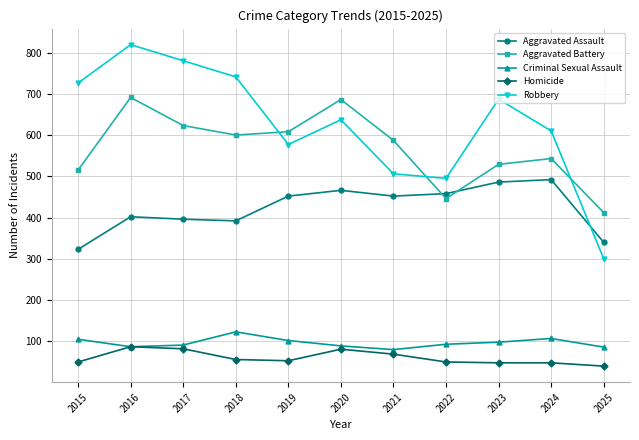

Does the chart have visible grid lines?

Yes